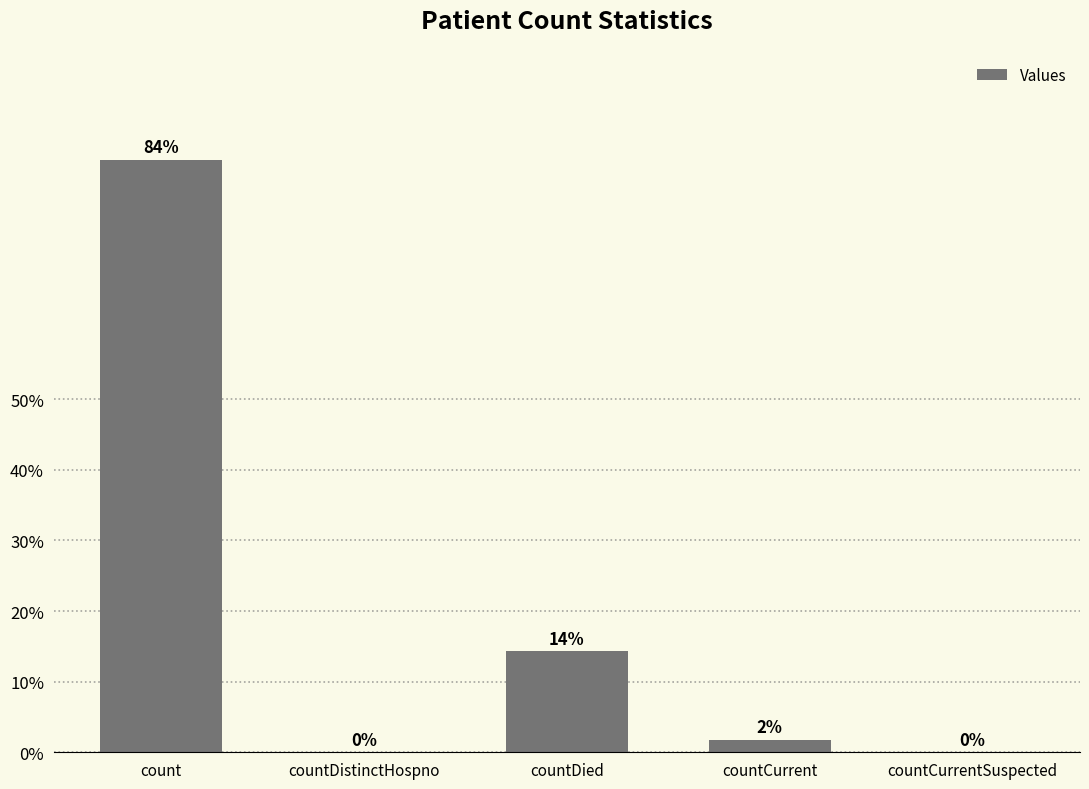

Reading left to right, extract all data points from this chart.

count=11227	countDistinctHospno=0	countDied=1911	countCurrent=238	countCurrentSuspected=0